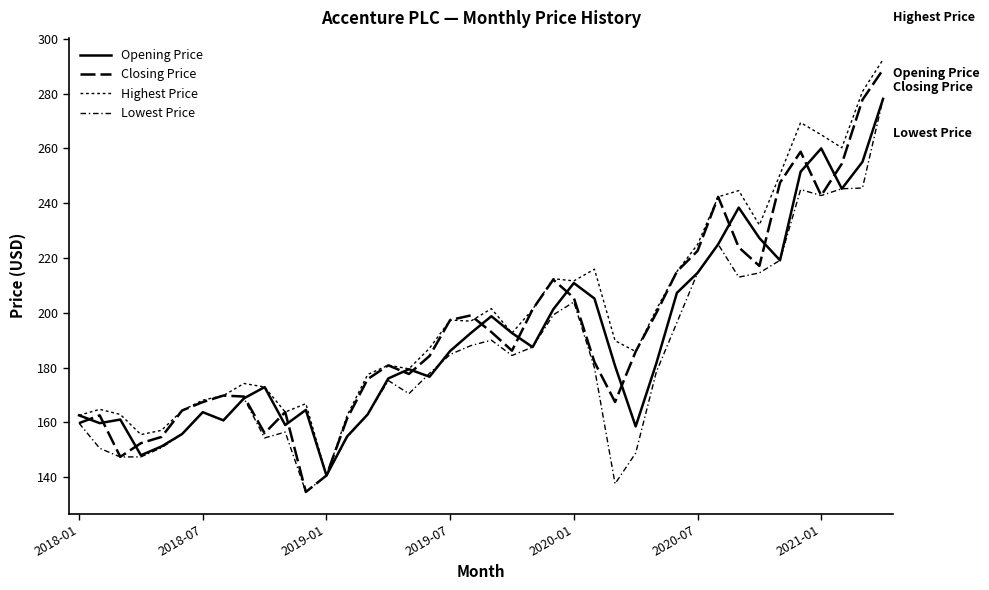

At which category is the sum across all series the highest?

39